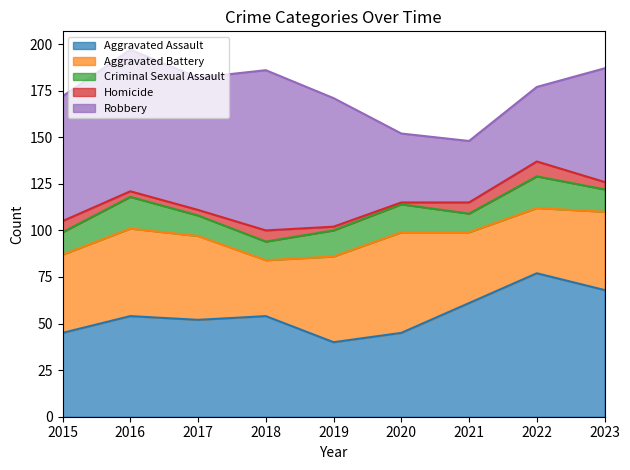

What is the value of the Aggravated Battery point at the 5th from the left?

46